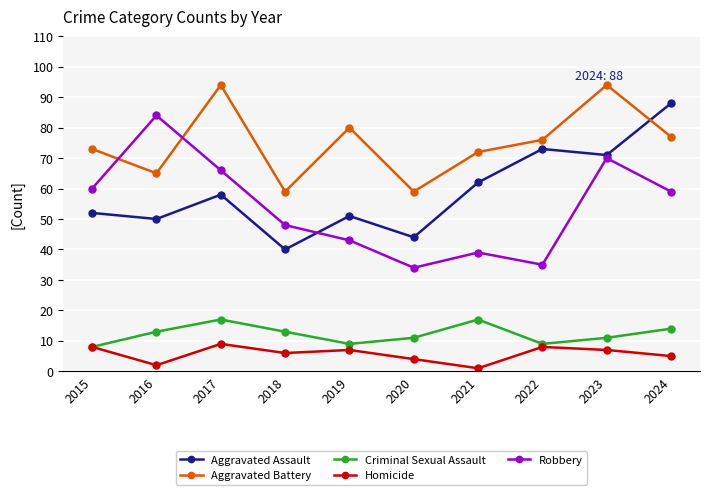

List the series in order of their peak value, lowest first.

Homicide, Criminal Sexual Assault, Robbery, Aggravated Assault, Aggravated Battery